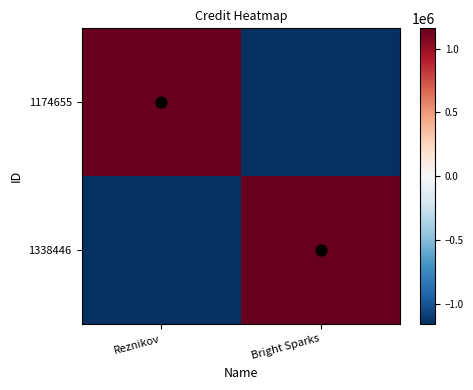

What is the greatest value displayed?

1159906.5